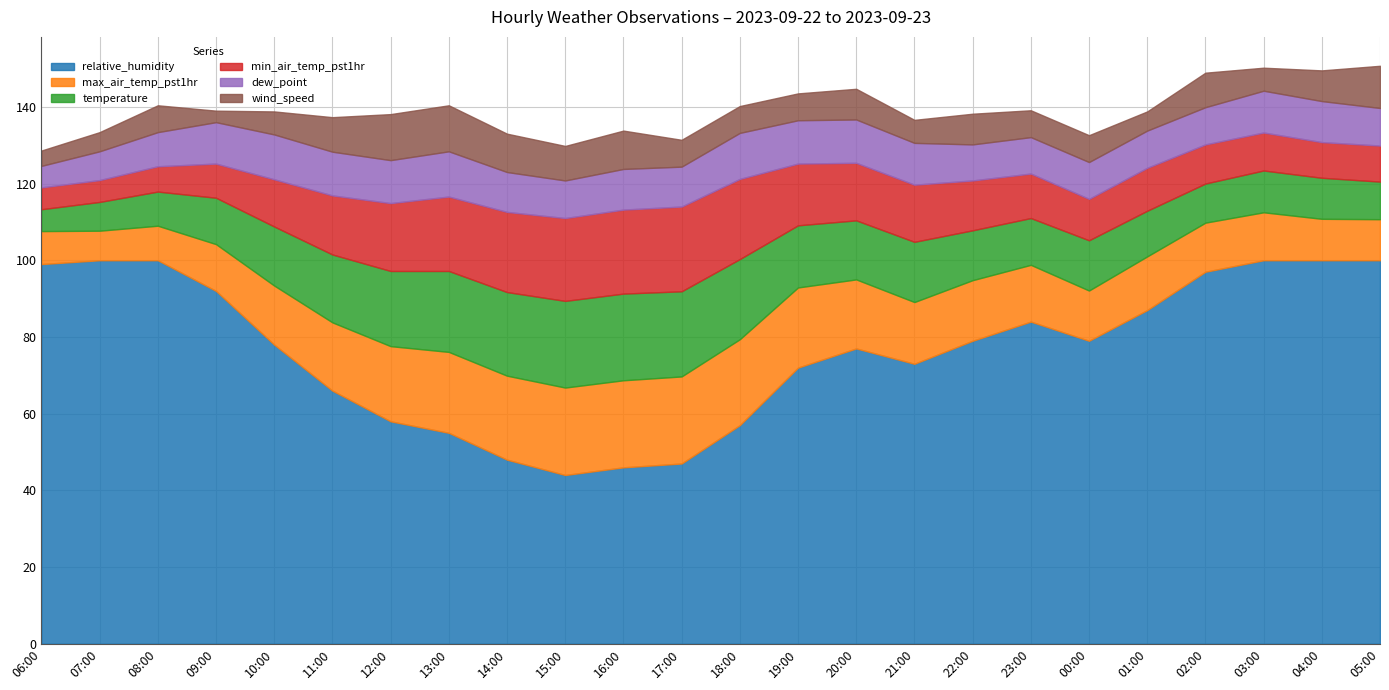

True or false: min_air_temp_pst1hr has a value of 15.0 at 16:00.

False